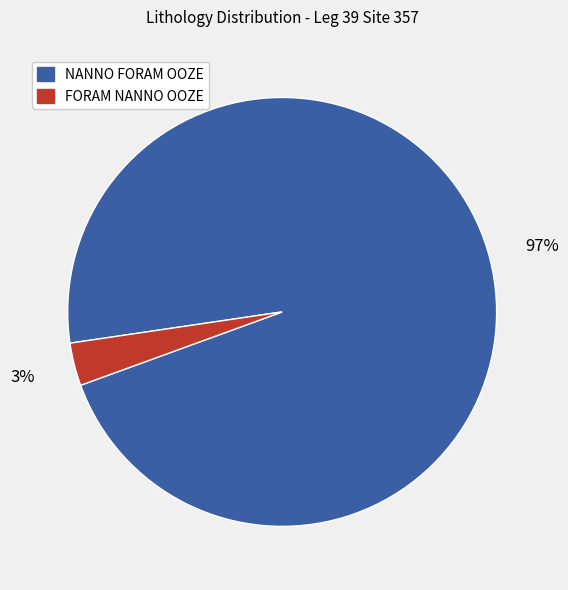

To the nearest percent, what is the combined percentage of NANNO FORAM OOZE and FORAM NANNO OOZE?

100%